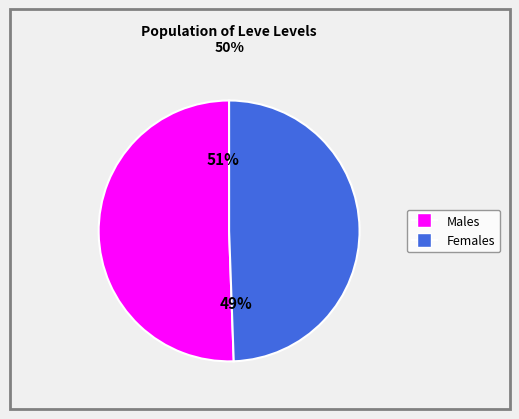

Does any single category account for the majority?

Yes